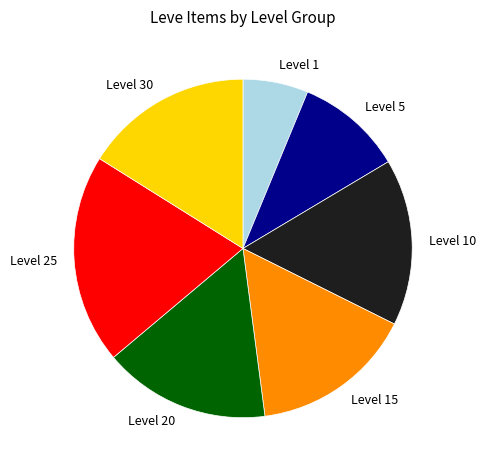

Is the sum of Level 1 and Level 5 greater than half?

No